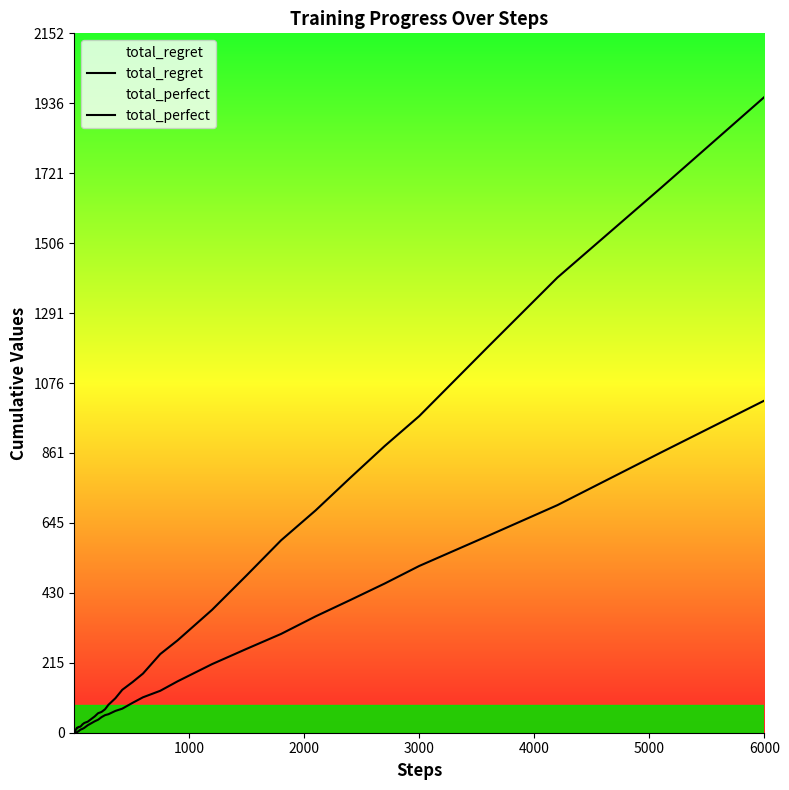

Is this an area chart (filled region under the line)?

No